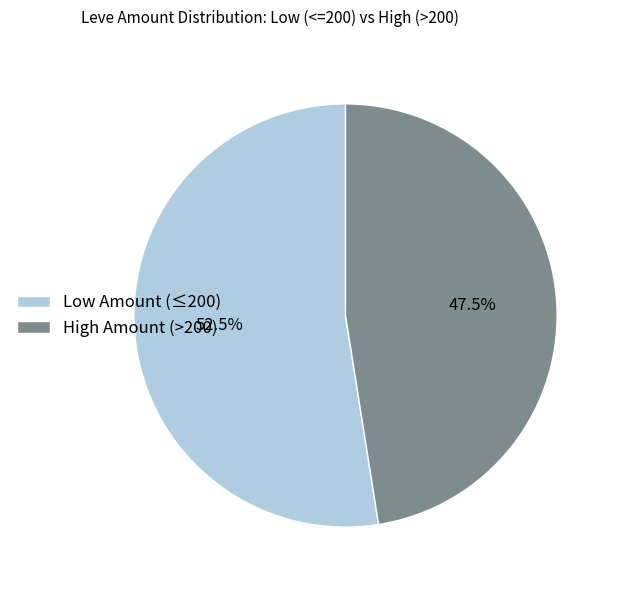

How many slices are in this pie chart?

2